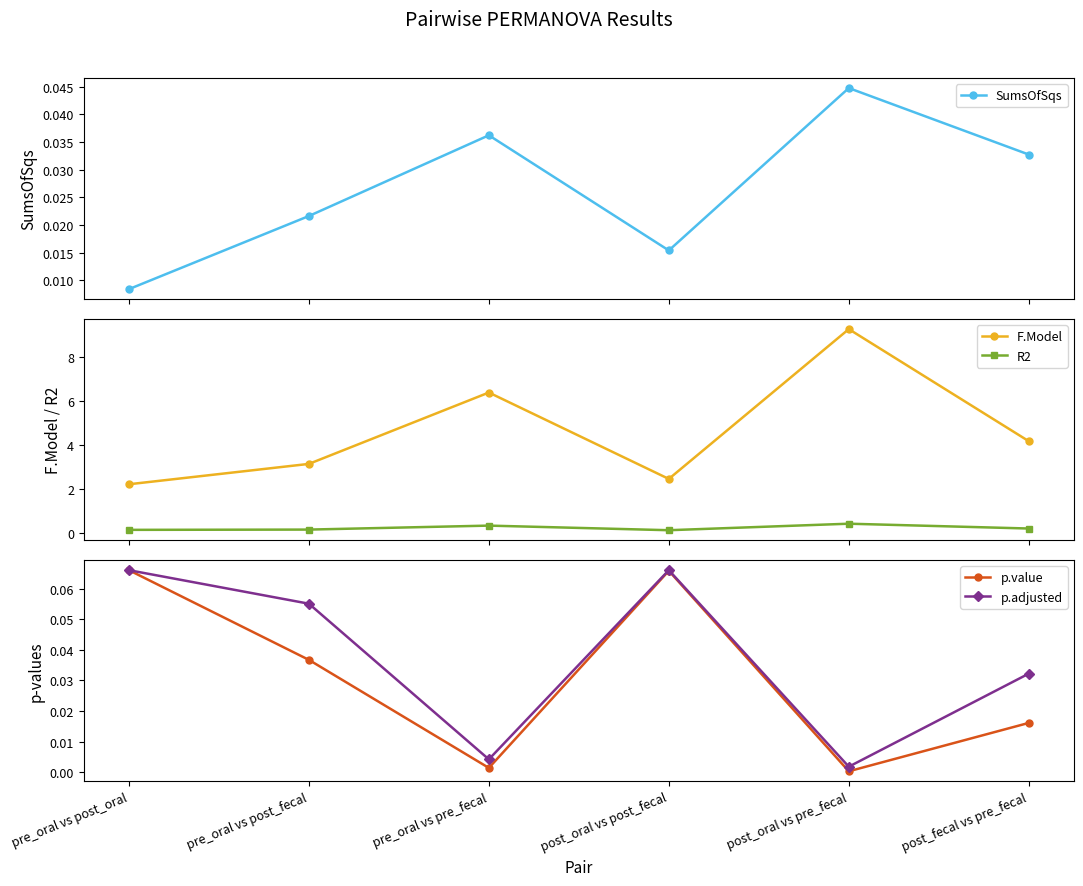

Which series has the largest total across all categories?

F.Model